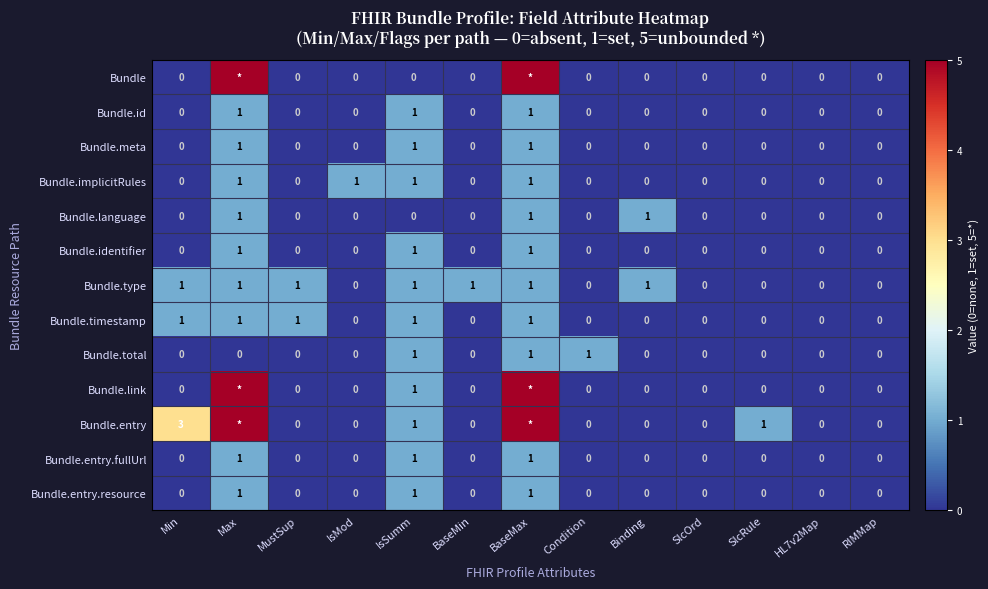

What is the sum of all Bundle.id values?

3